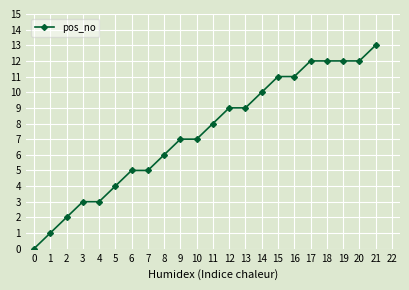

Reading left to right, what are all the values shown in this chart?

0	1	2	3	3	4	5	5	6	7	7	8	9	9	10	11	11	12	12	12	12	13